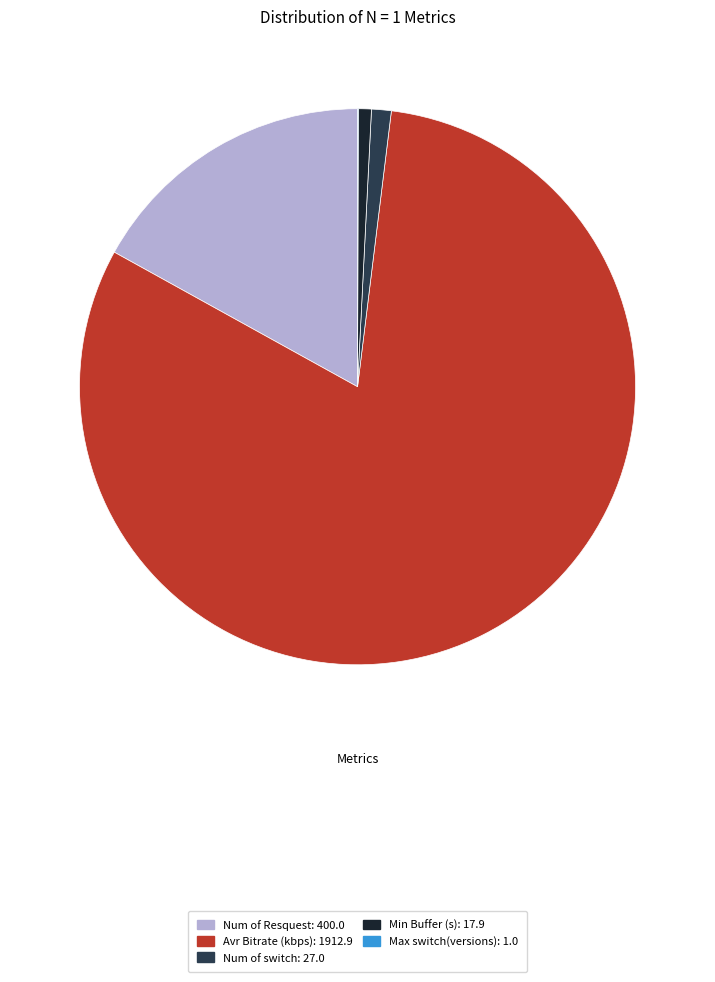

Is there any slice that represents more than half of the pie?

Yes